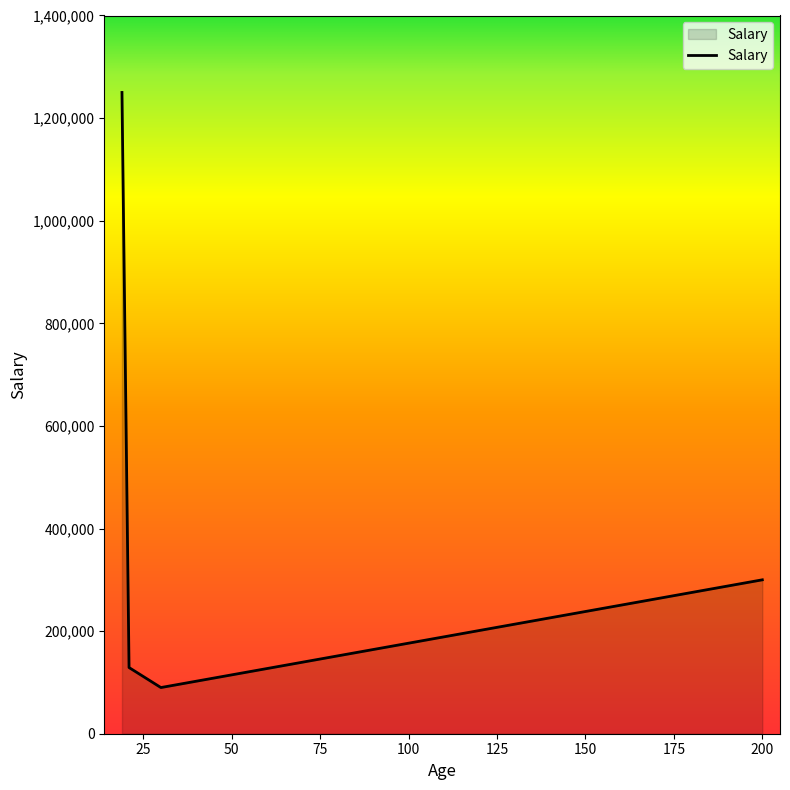

How many interior local valleys (lower than both neighbors) does the data have?

1